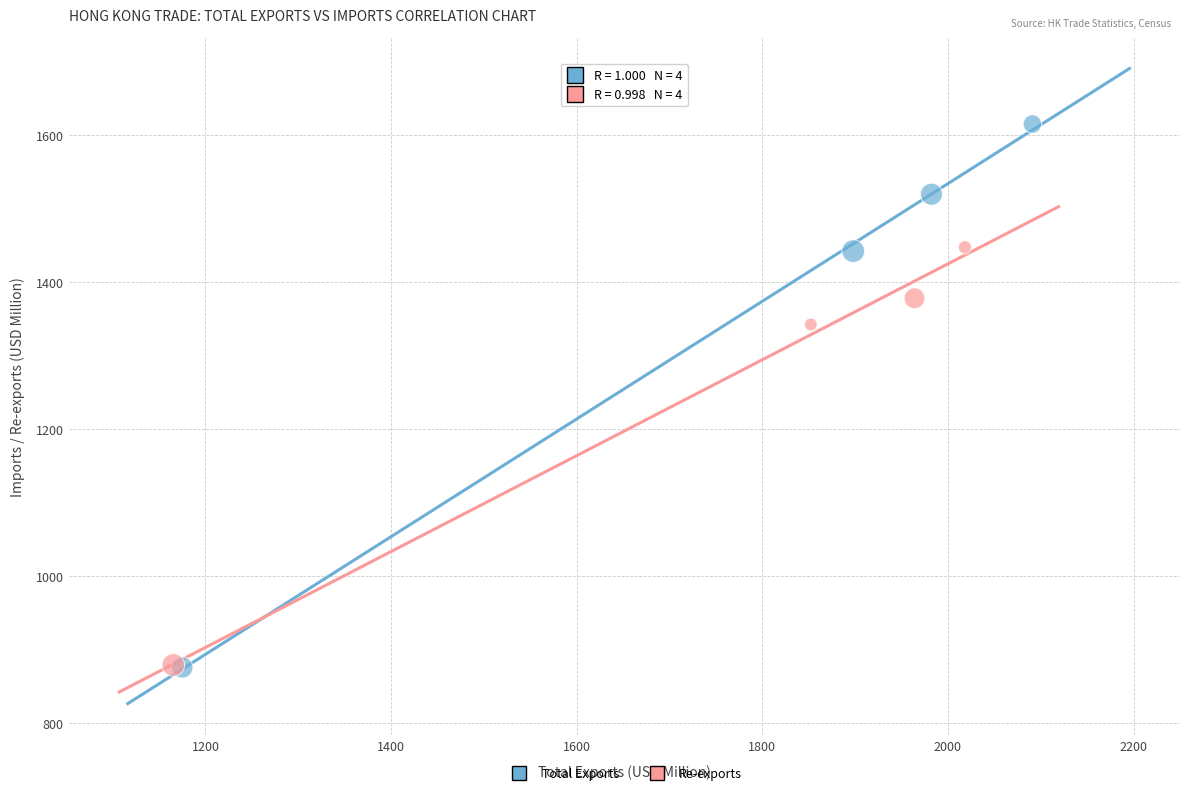

Which series reaches the maximum Y coordinate?

Total Exports